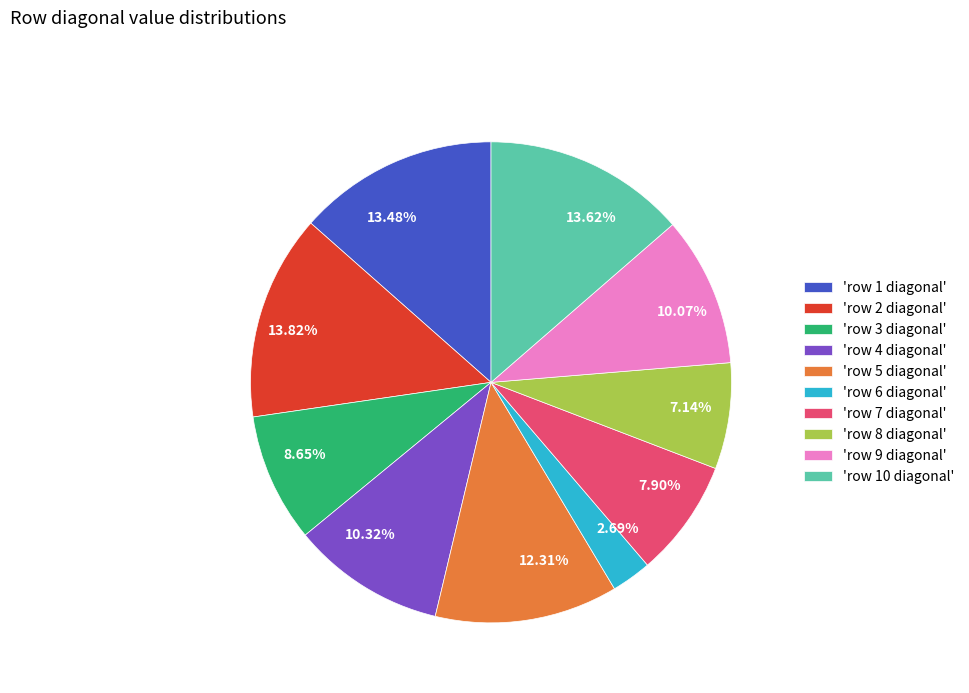

To the nearest percent, what is the difference between the largest and smallest slice percentages?

11%